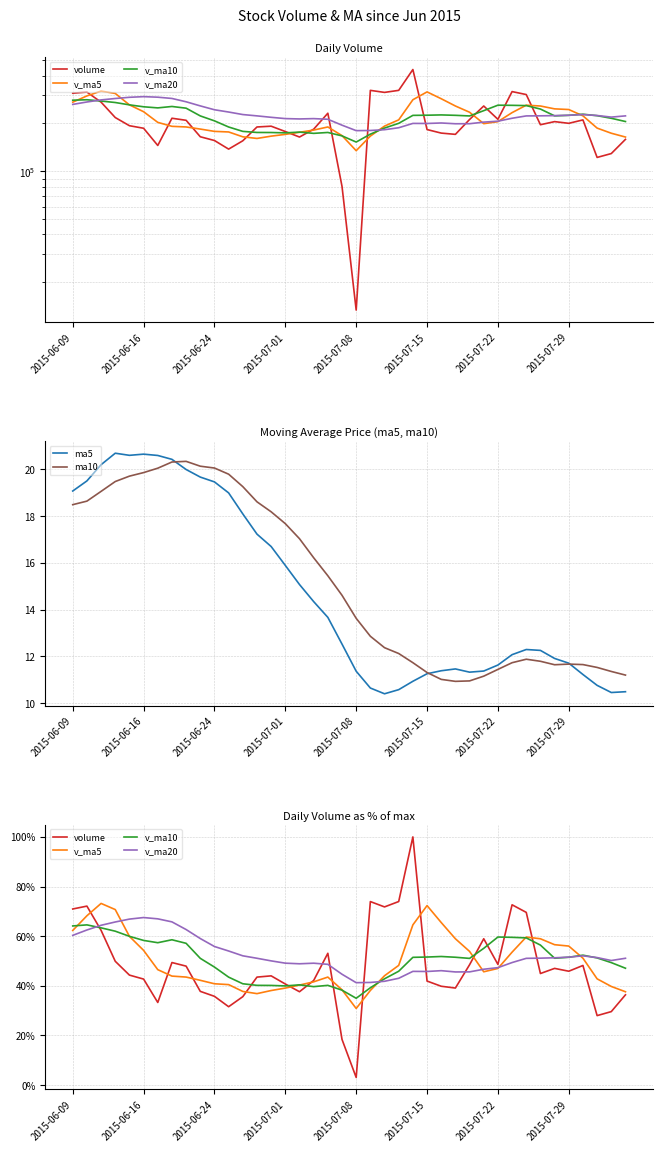

How many data points in v_ma10 are above 51?

24